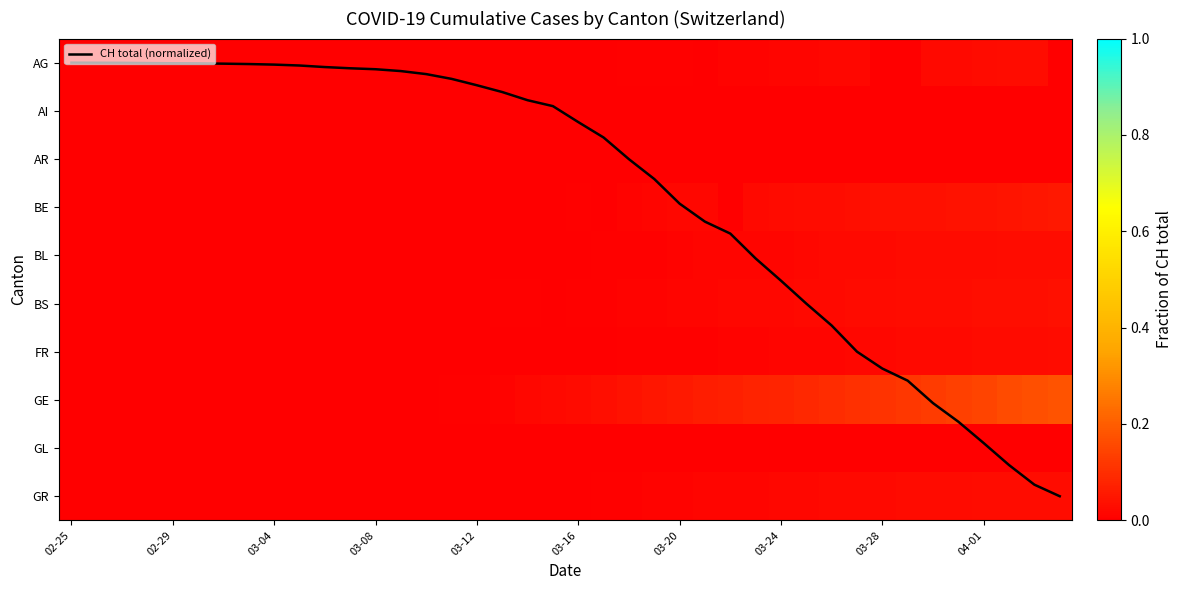

Which category has the lowest value in the AI series?

02-25